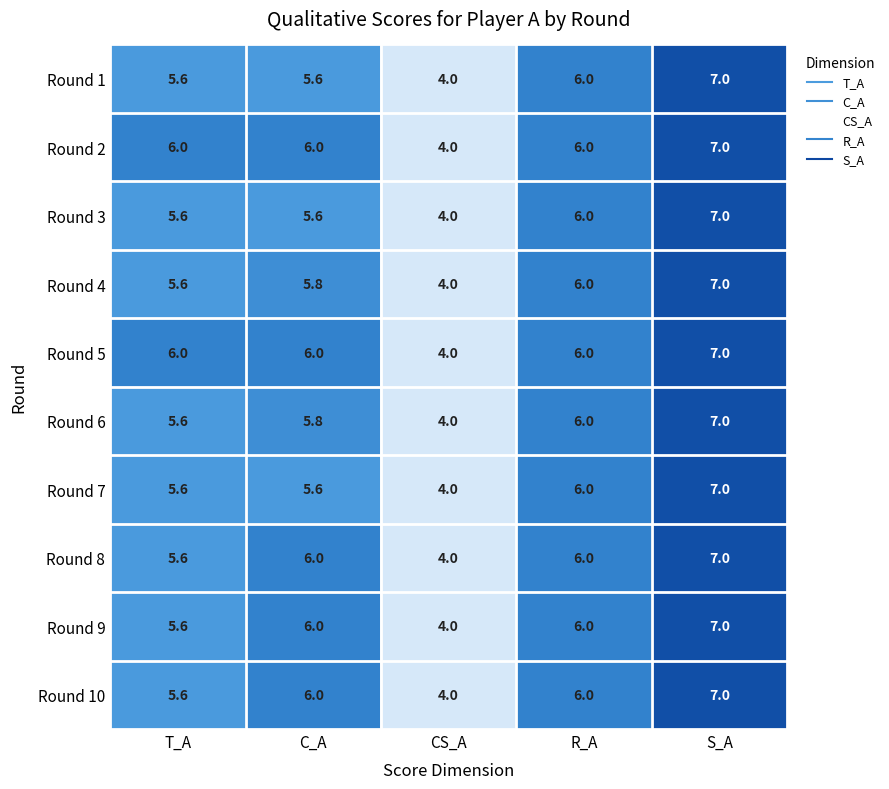

What is the sum of the Round 1 values at CS_A and C_A?

9.6